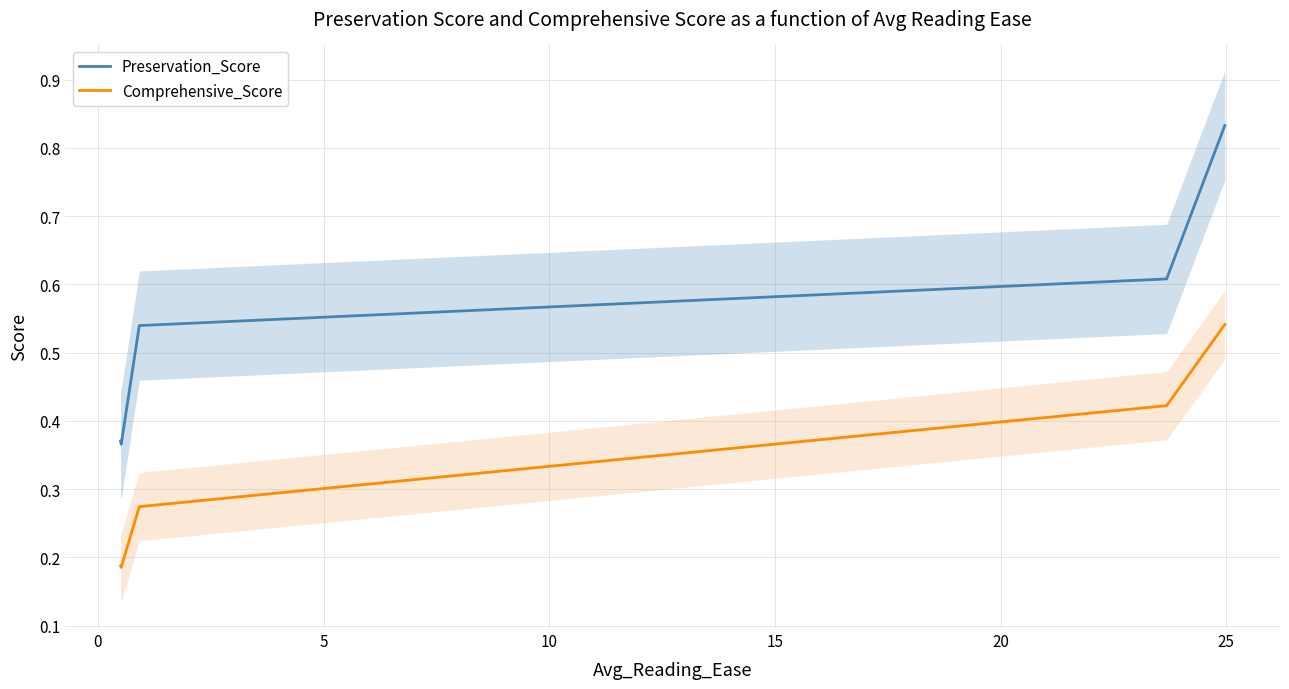

How many data points does each series have?

5